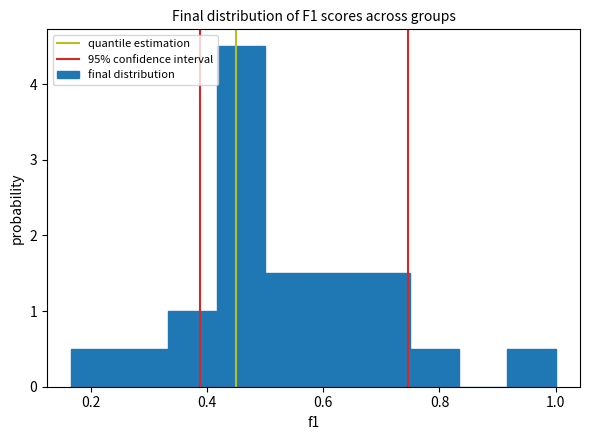

Reading left to right, list every bar in this chart as the range it spans on the x-axis followed by its height. Neither the bar edges nor the heights are printed on the chart, so give them approximately, as read against the axes.

0.16 to 0.26: 0.5
0.26 to 0.34: 0.5
0.34 to 0.42: 1.0
0.42 to 0.50: 4.5
0.50 to 0.58: 1.5
0.58 to 0.66: 1.5
0.66 to 0.76: 1.5
0.76 to 0.84: 0.5
0.84 to 0.92: 0
0.92 to 1.00: 0.5